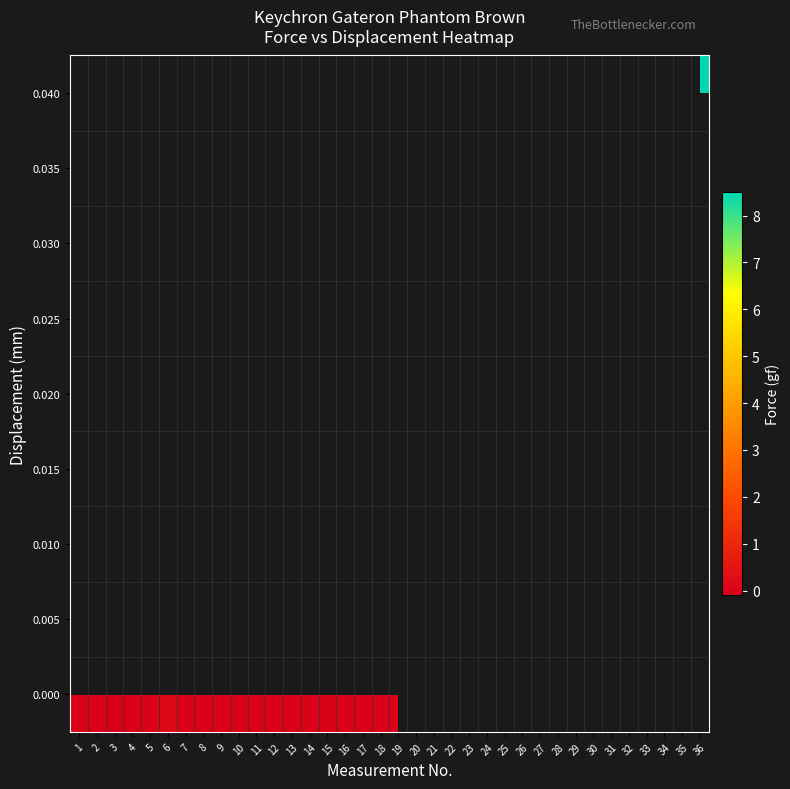

What is the greatest value displayed?

8.5